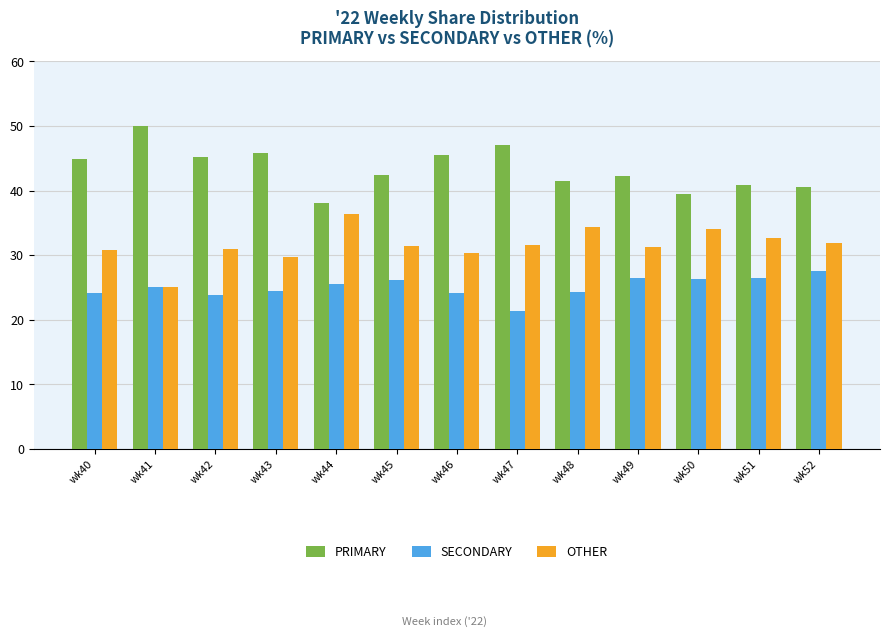

How many groups of bars are there?

13